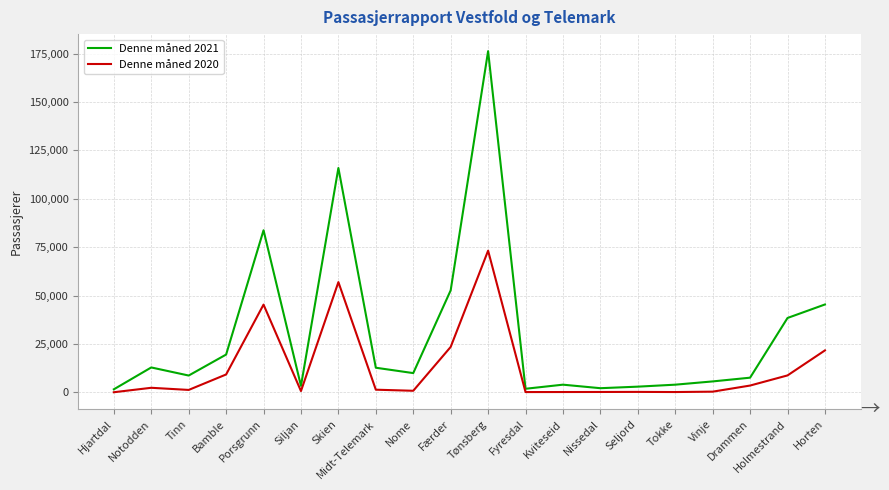

True or false: Denne måned 2021 has more than 1 interior local peaks.

True